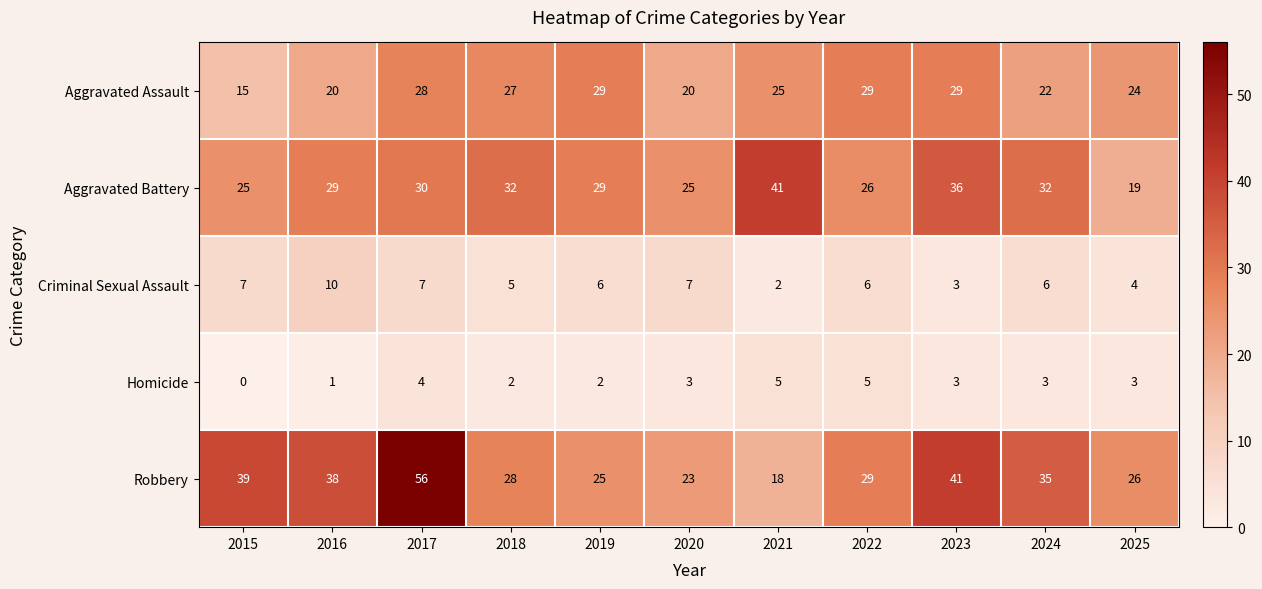

Read the Robbery value at 2018, to the nearest 10.

30